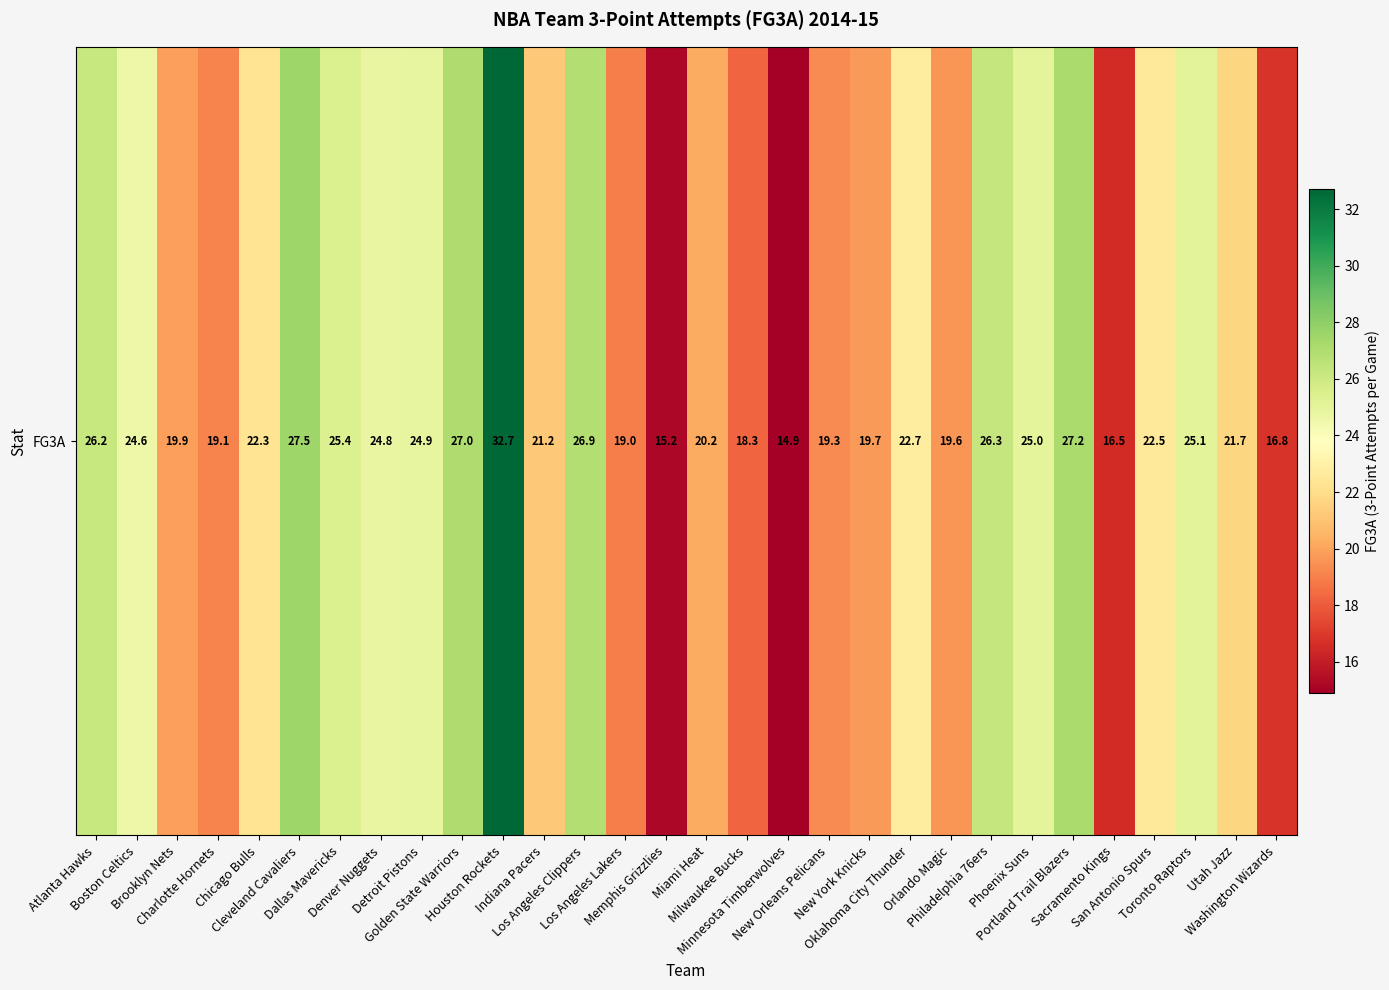

At which label does the data first exceed 22?

Atlanta Hawks